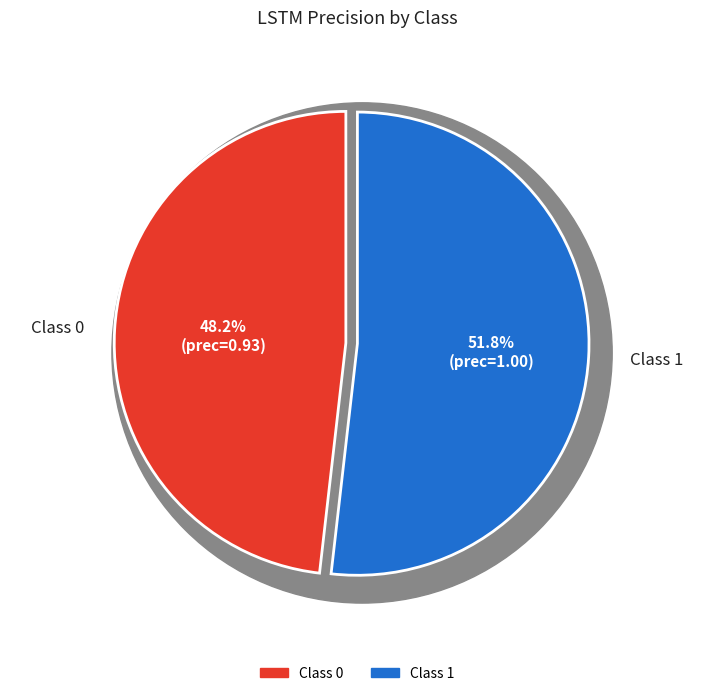

The Class 1 slice represents 52% of the pie. True or false?

True